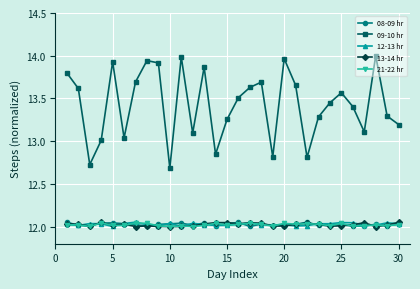

True or false: 08-09 hr and 09-10 hr cross at least once.

False